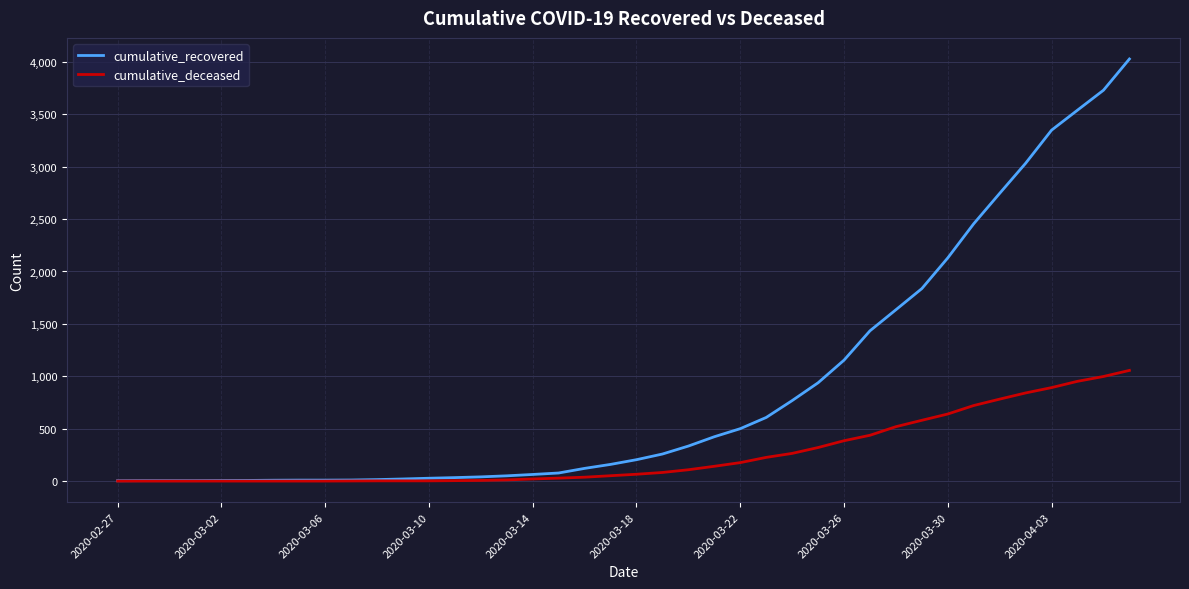

What is the difference between the second highest and minimum values in the cumulative_recovered series?

3727